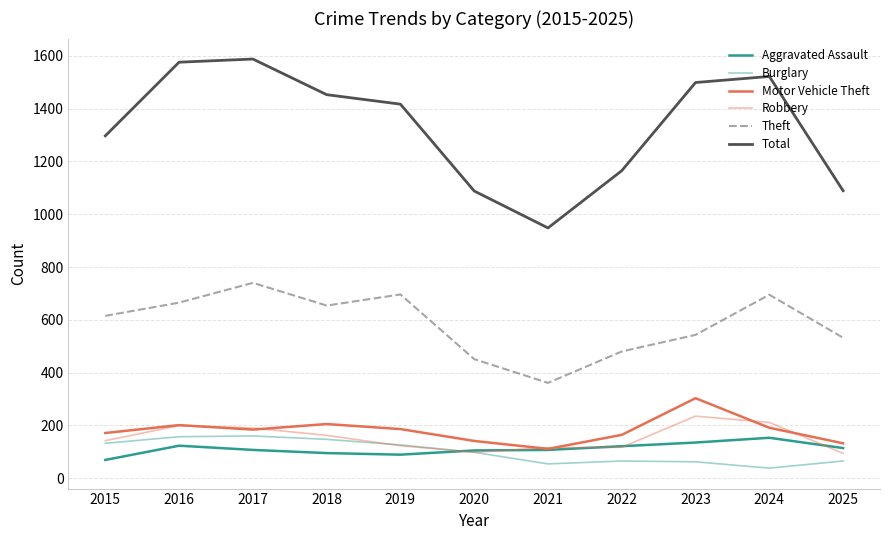

What is the difference between the Motor Vehicle Theft values at 2021 and 2017?

73